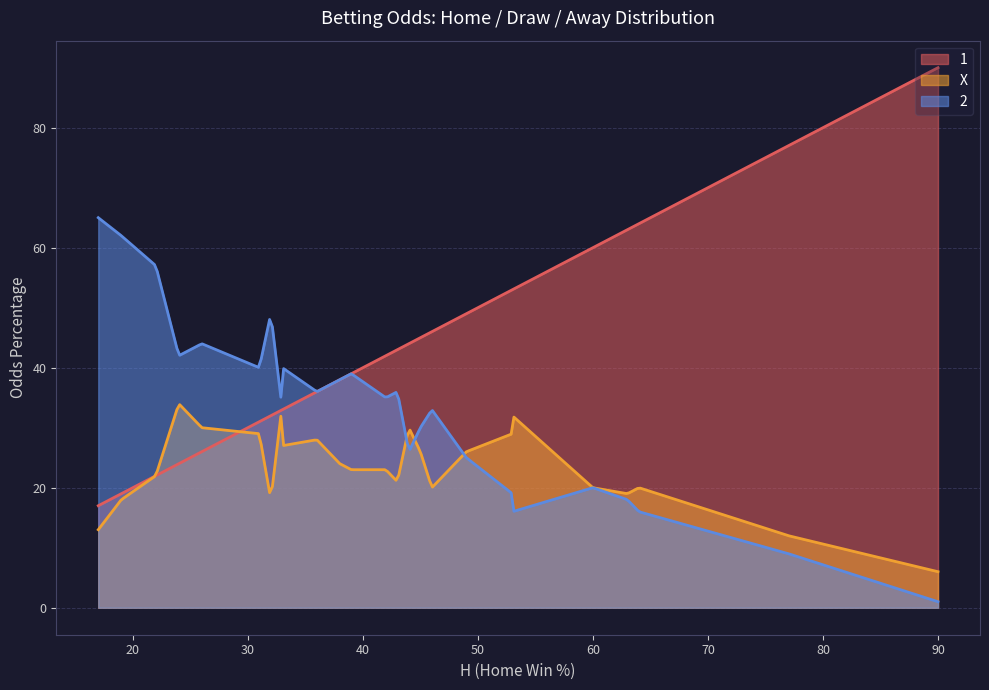

What is the smallest value displayed?

1.0